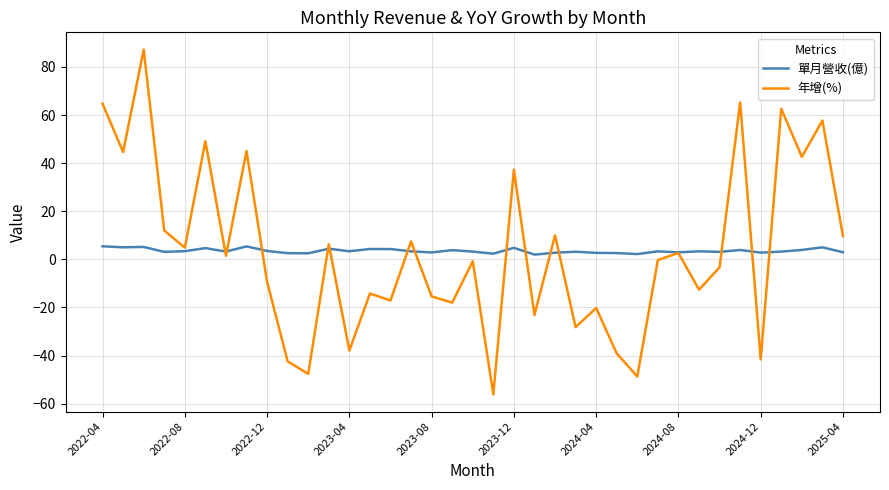

Which series ends up on top after the final intersection of 單月營收(億) and 年增(%)?

年增(%)